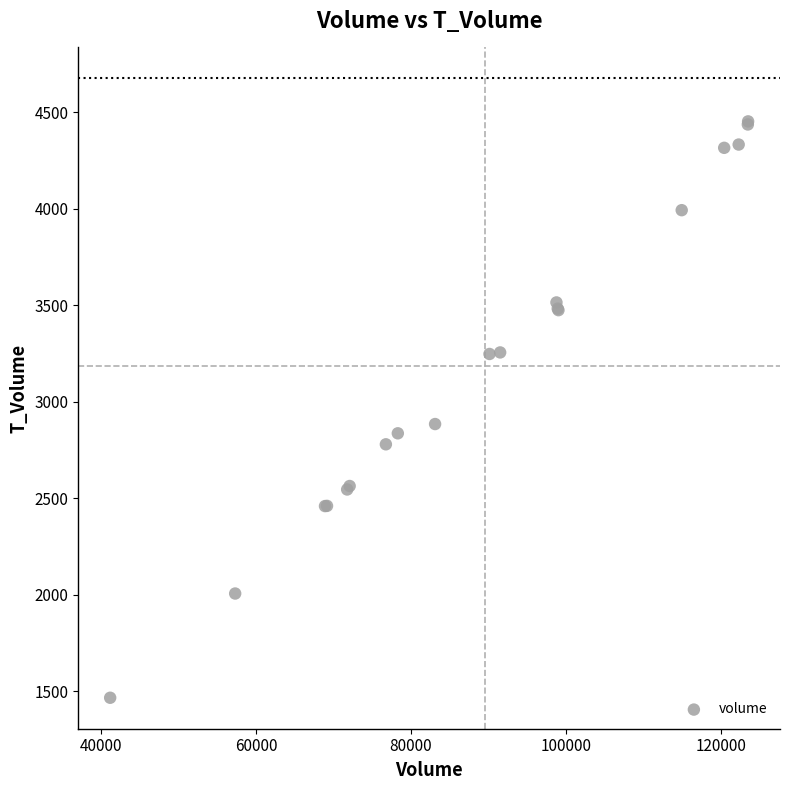

What Y value in the scatter plot is closest to 2959?

2884